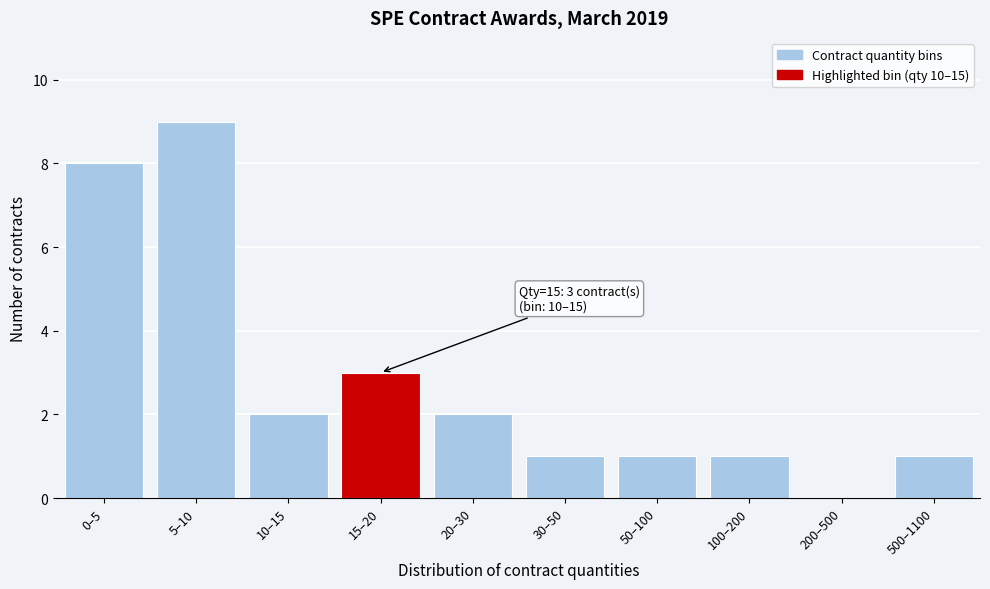

Reading right to left, list all the values displayed in this chart.

500–1100=1	200–500=0	100–200=1	50–100=1	30–50=1	20–30=2	15–20=3	10–15=2	5–10=9	0–5=8